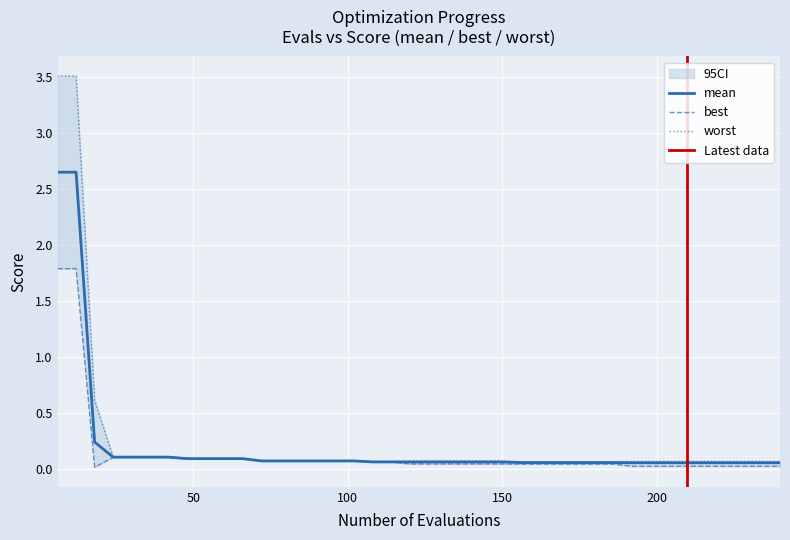

True or false: mean and worst cross at least once.

False